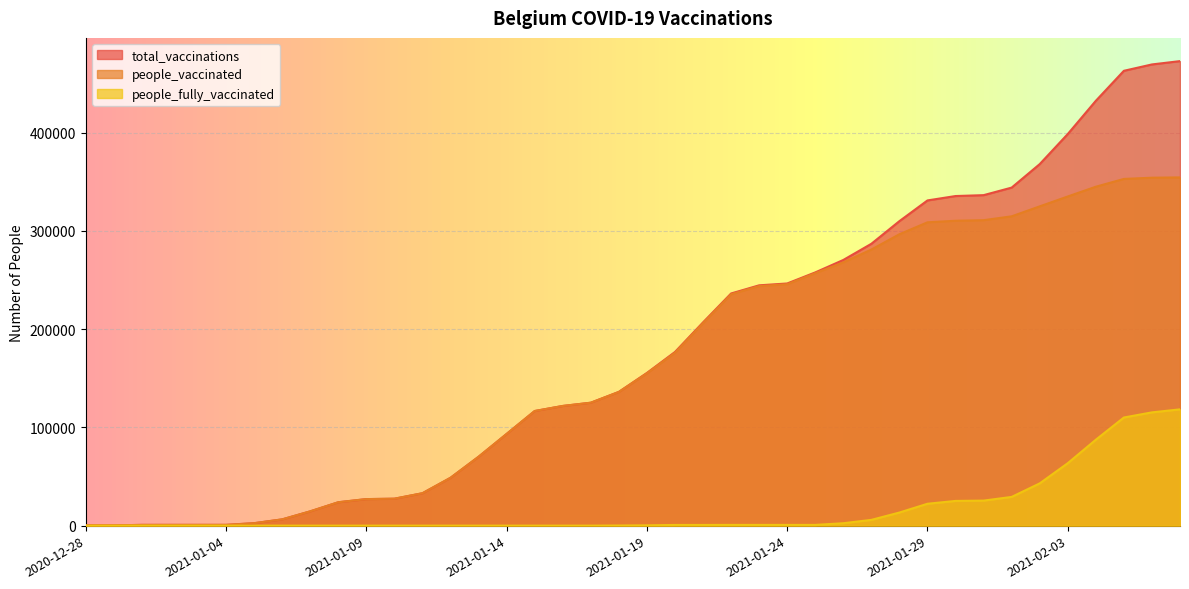

Rank the series by their maximum value, from lowest to highest.

people_fully_vaccinated, people_vaccinated, total_vaccinations